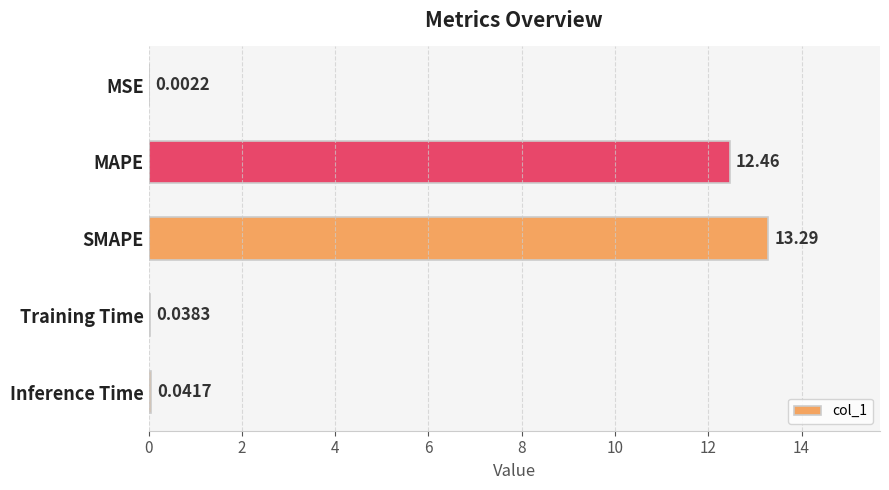

At which label is the value closest to 6?

Inference Time